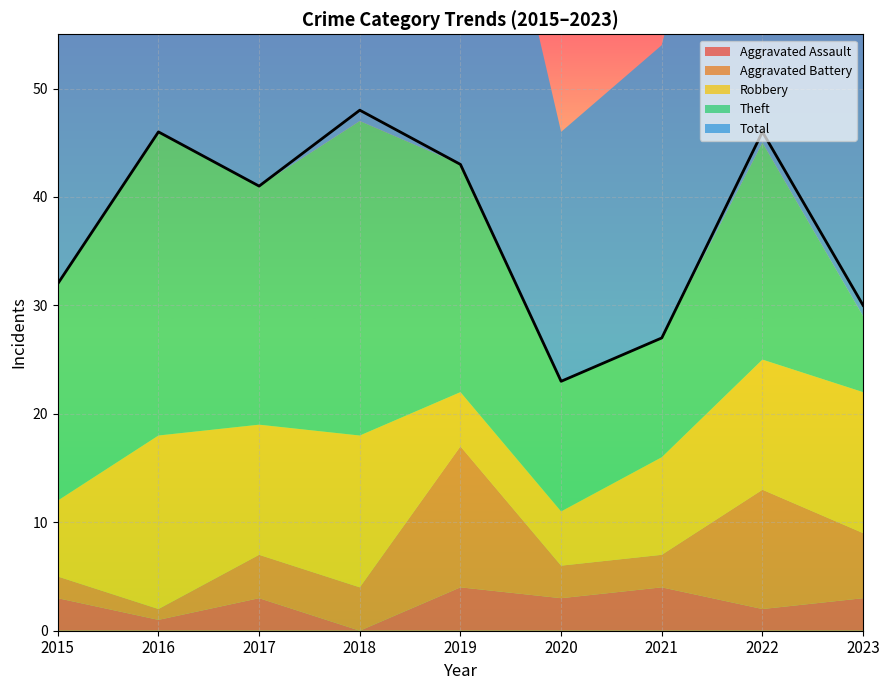

How many values in the Aggravated Assault series exceed 3?

2